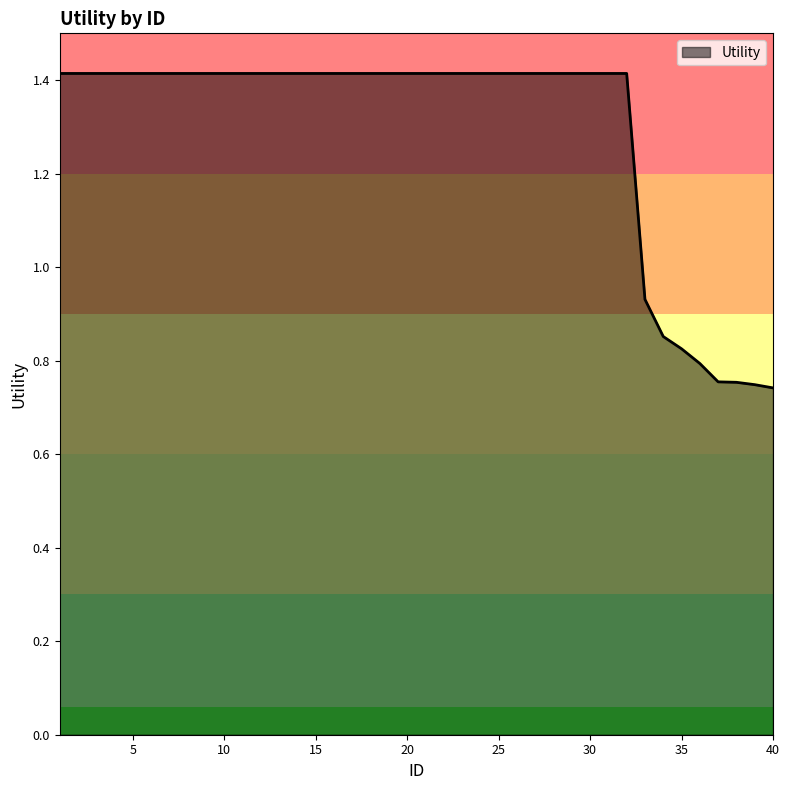

Does the chart have visible grid lines?

No